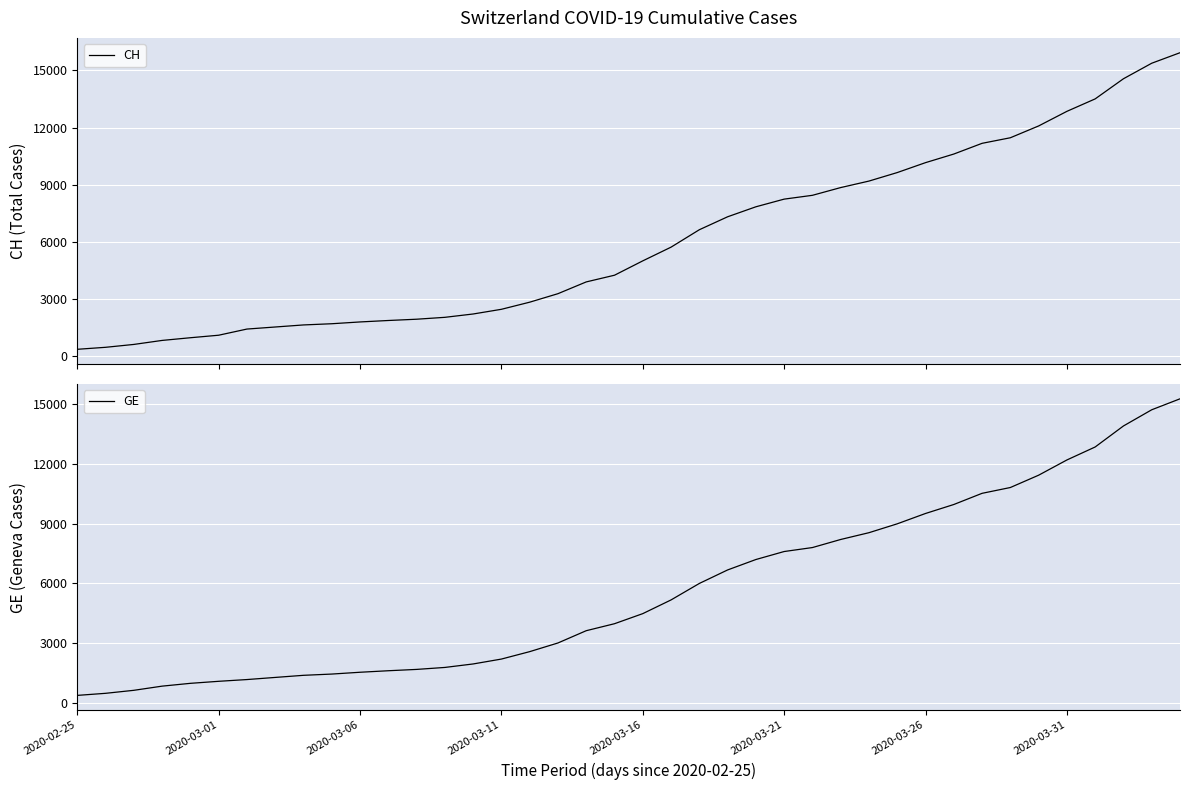

Which category has the highest value in the CH series?

39